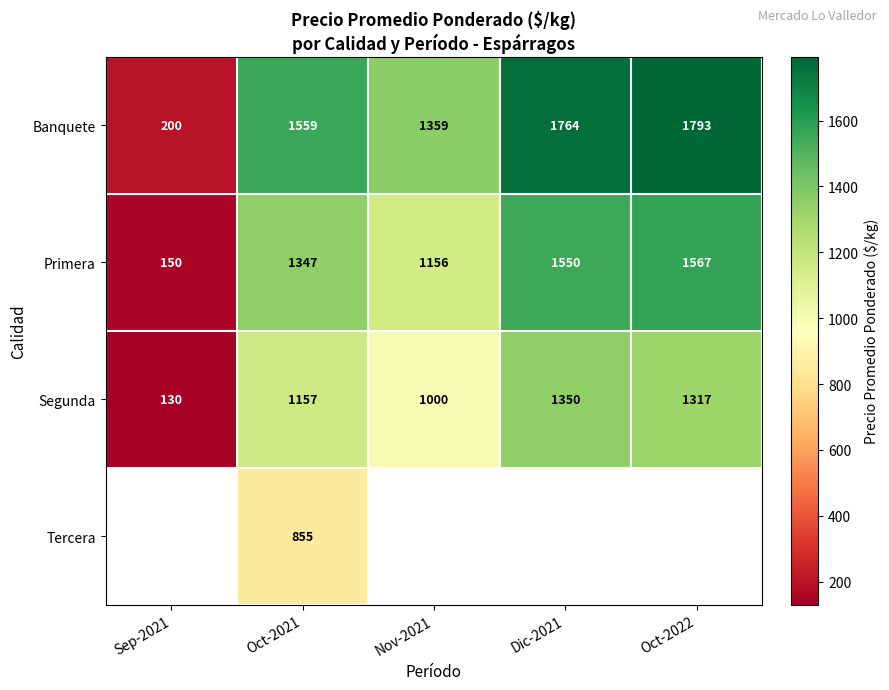

How many series are shown in this chart?

4